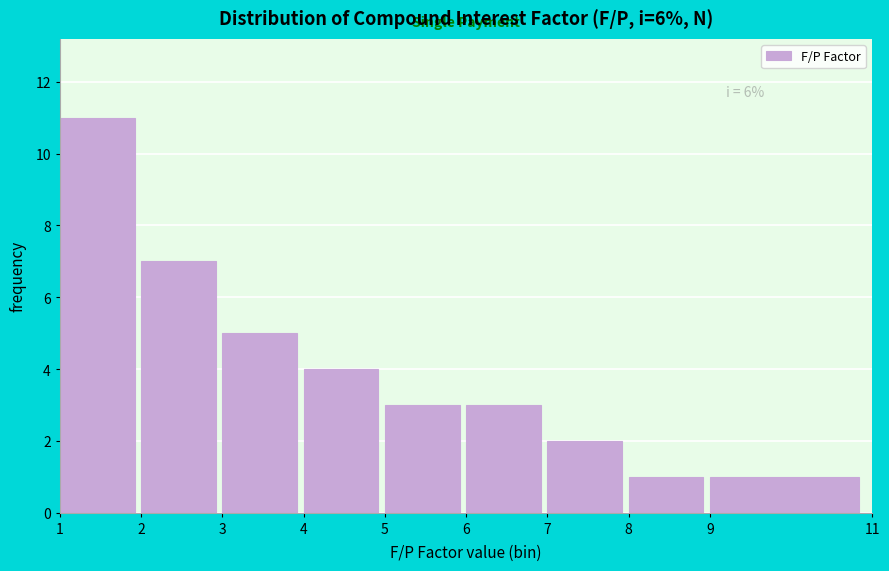

Over which range of the x-axis is the bar tallest?

1 to 2